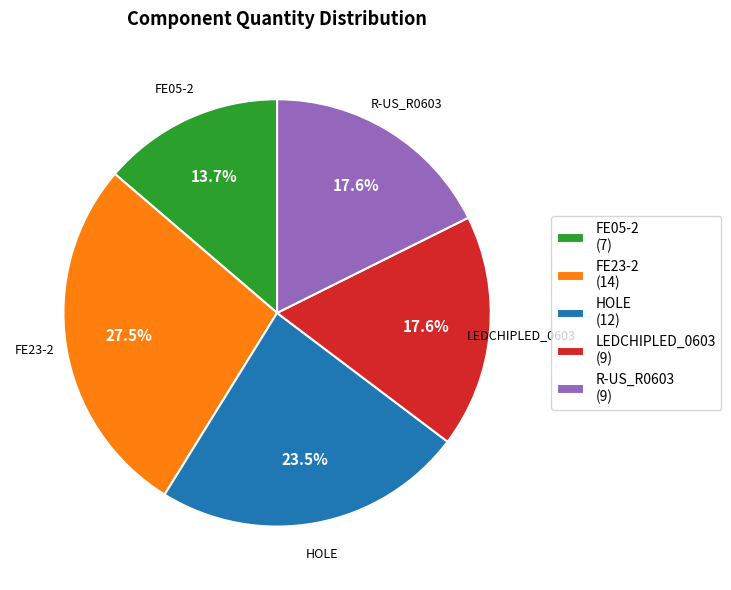

Approximately how many times larger is the value at FE23-2 compared to HOLE?

1.2